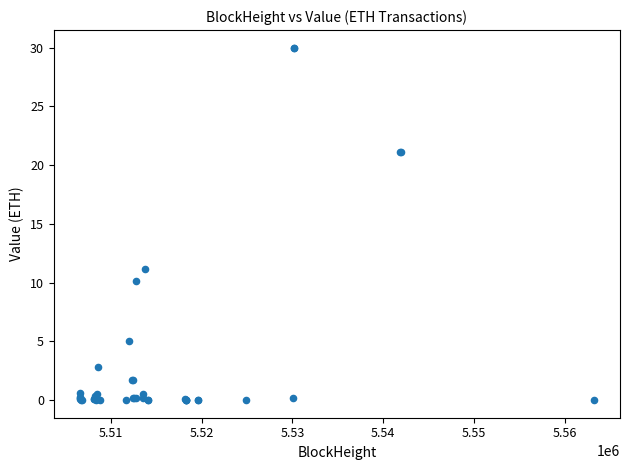

What Y value in the scatter plot is closest to 14?

11.2